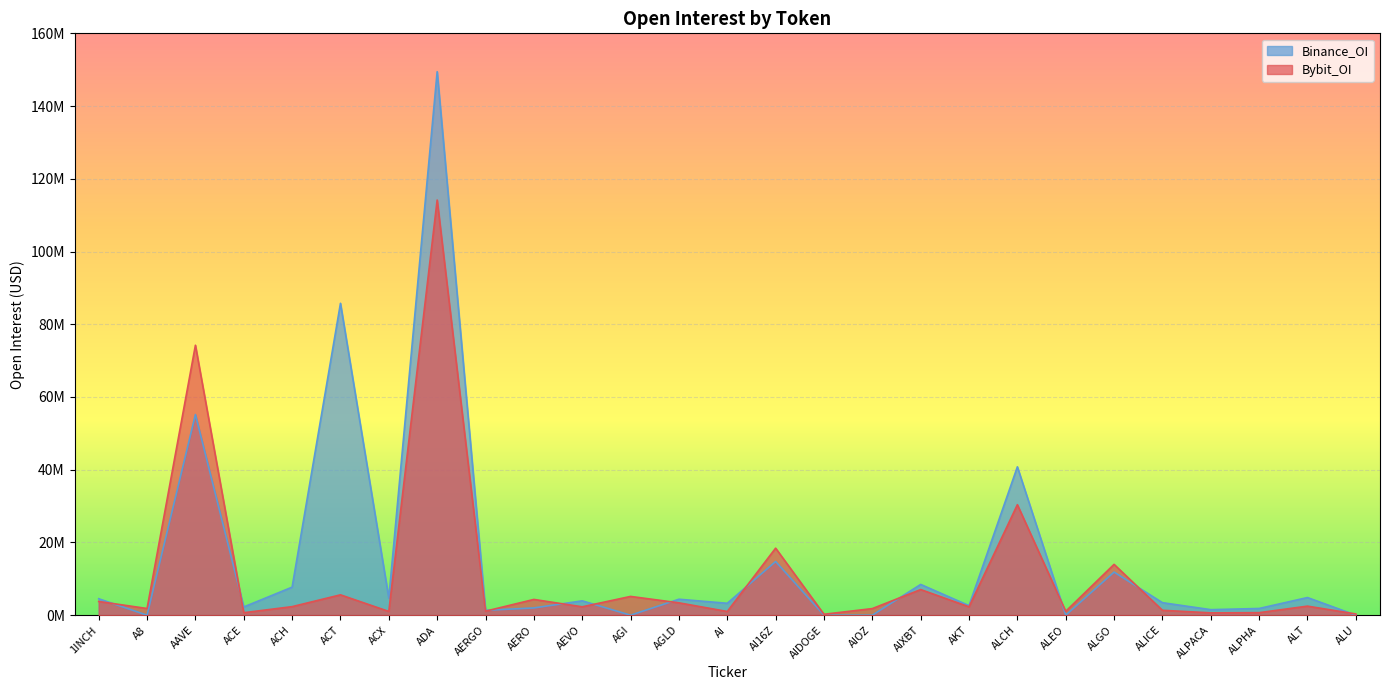

Rank the series by their maximum value, from highest to lowest.

Binance_OI, Bybit_OI